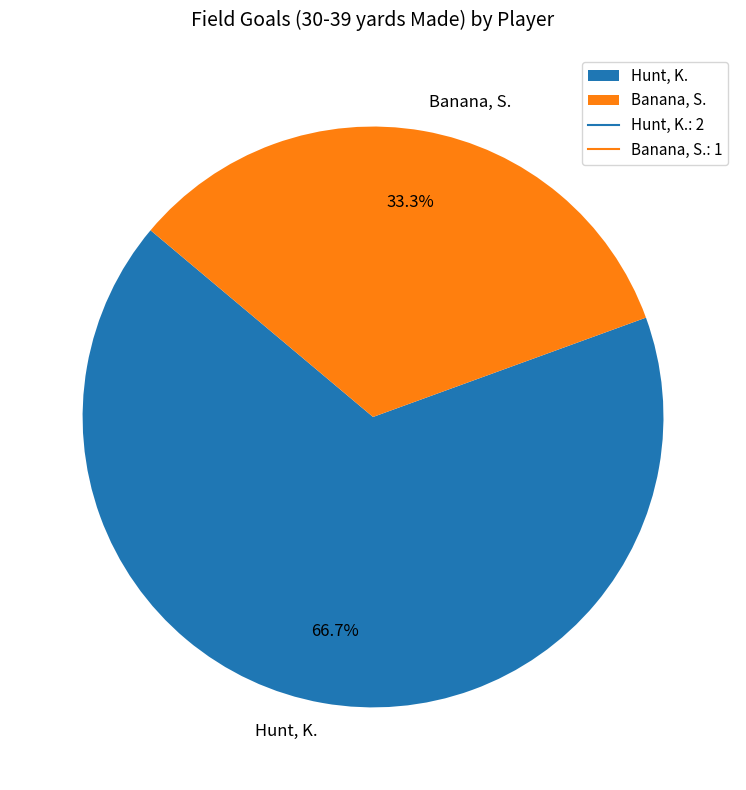

To the nearest percent, what portion does Hunt, K. represent?

67%